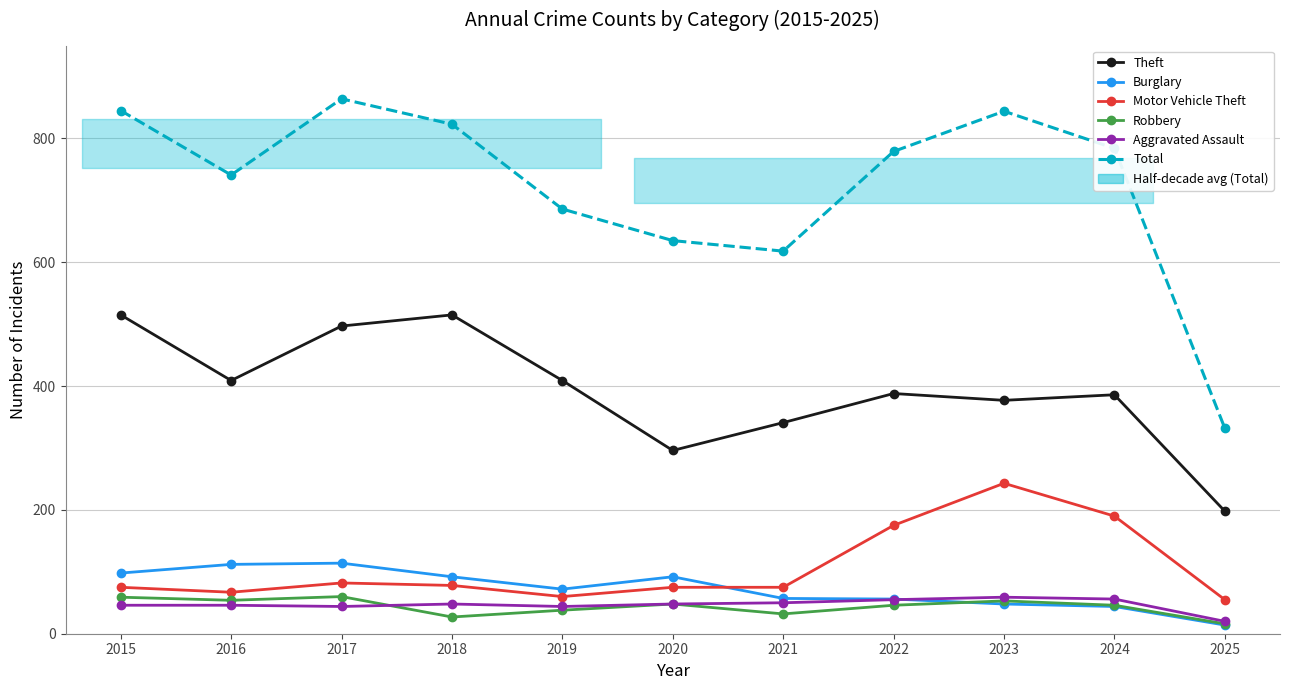

What is the sum of all Robbery values?

479